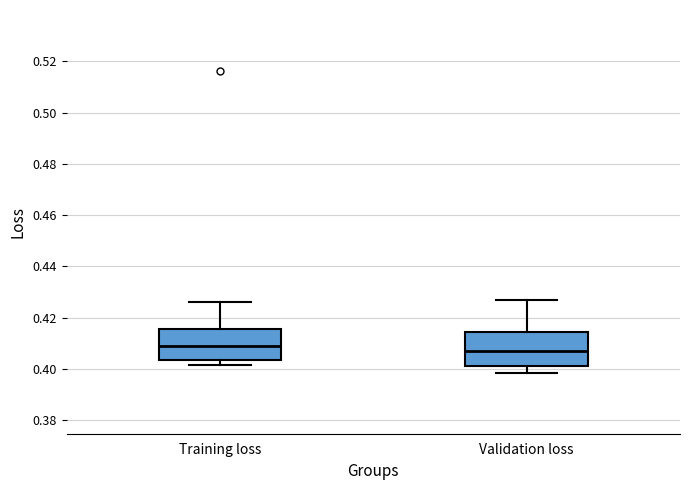

Where does the lower whisker of the box for Validation loss end on the y-axis? The values are not printed on the chart, so give them approximately, as read against the axis.

0.398